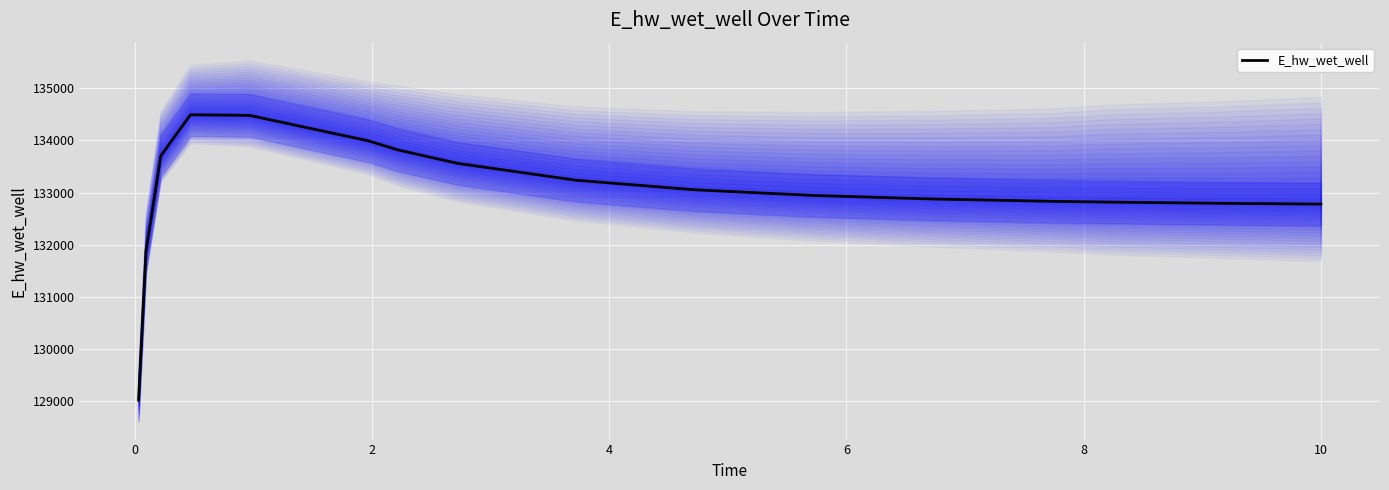

How many interior local peaks (higher than both neighbors) does the data have?

1